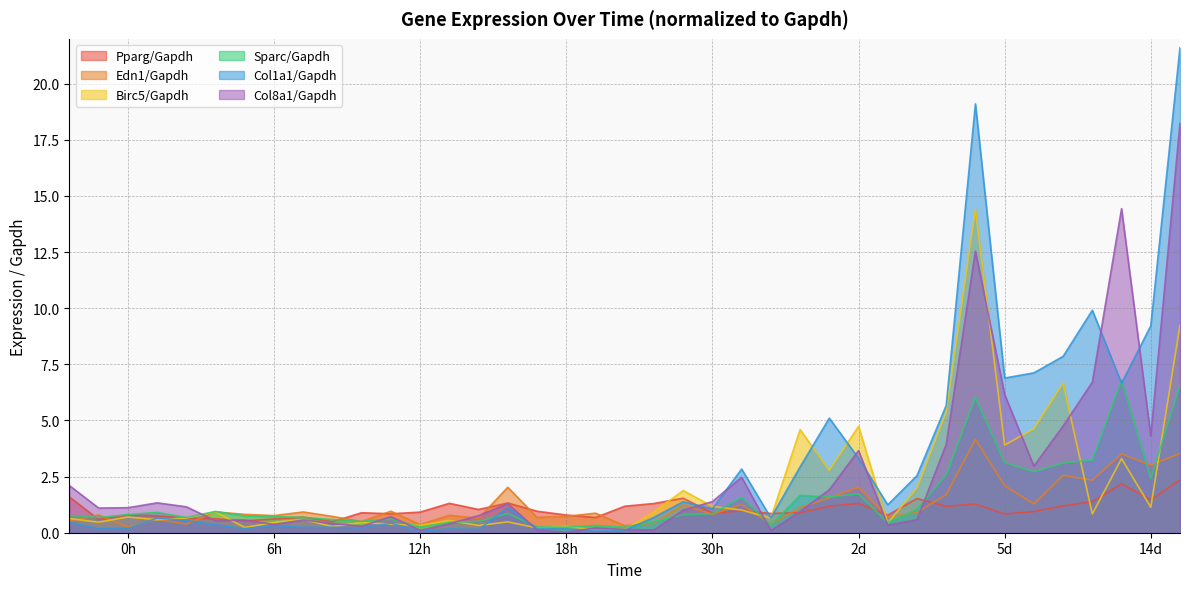

What is the label of the 21st point from the left?

30h_1